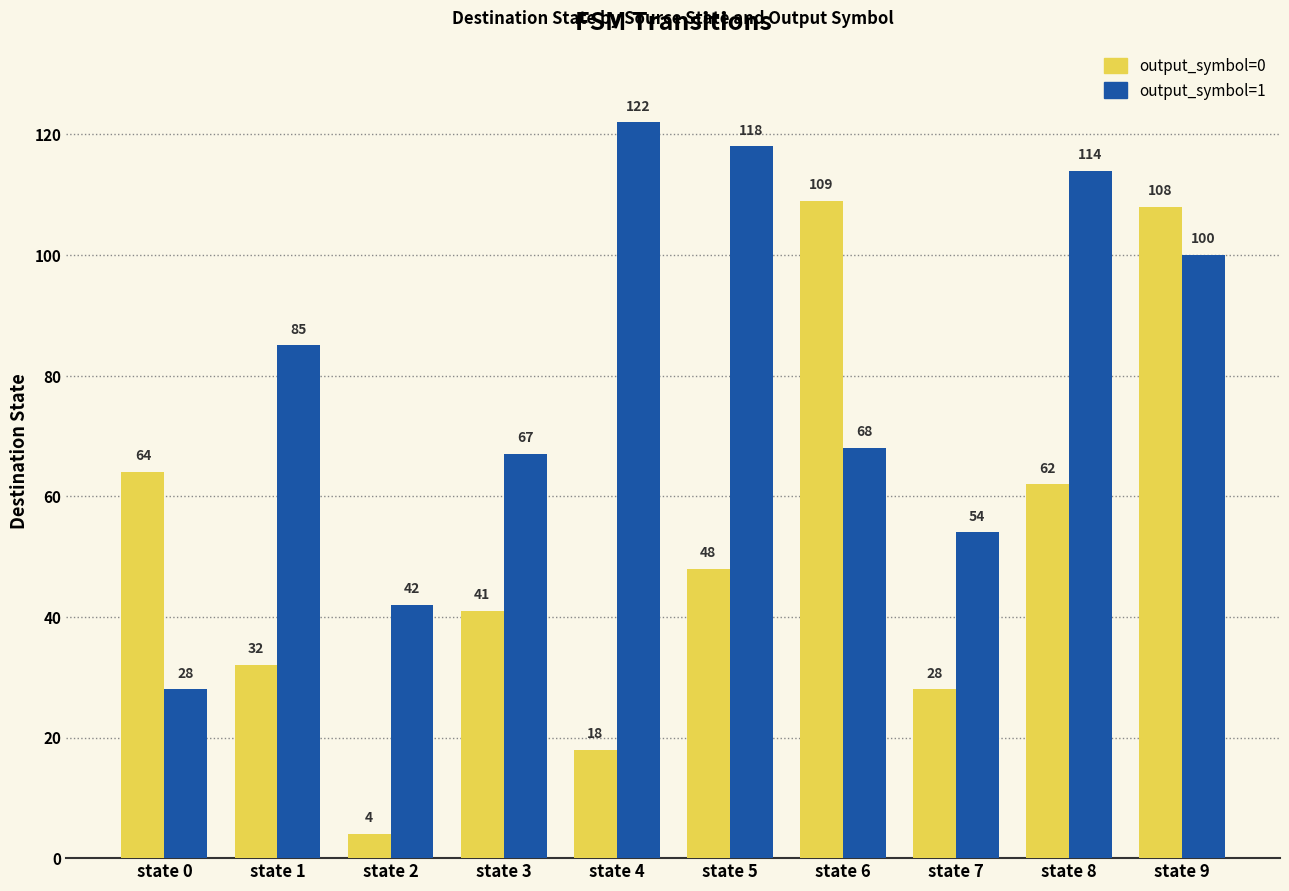

What is the difference between the output_symbol=0 values at state 4 and state 1?

14